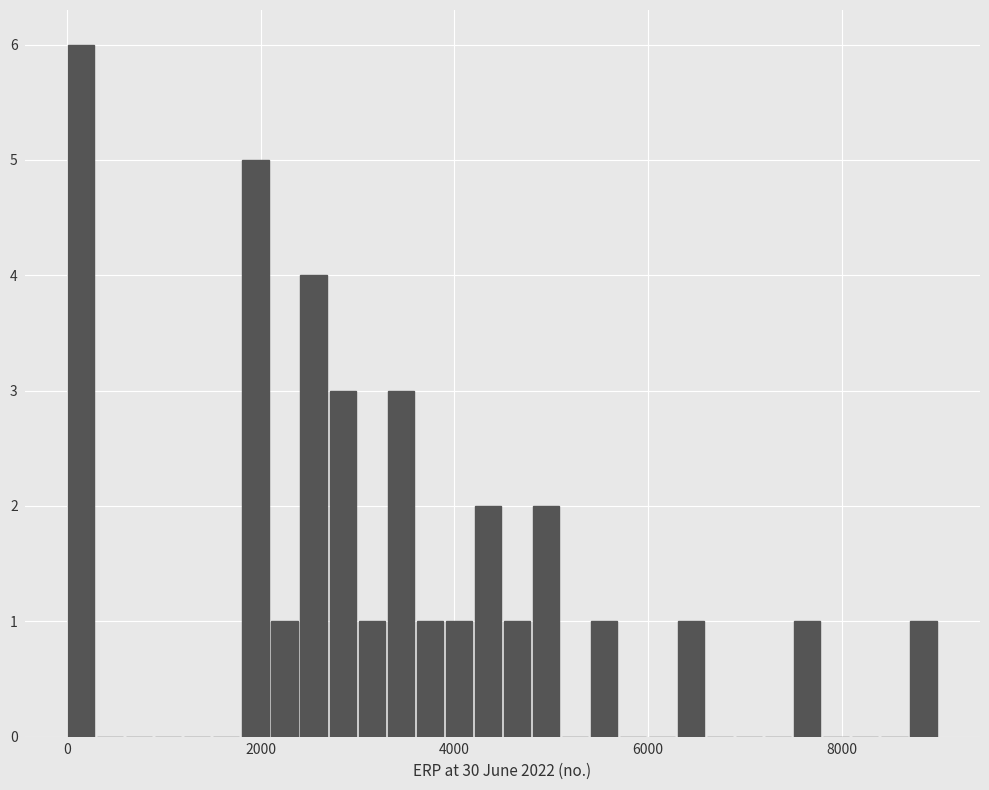

Read against the x-axis, roughly where is the centre of the tallest bar?

200